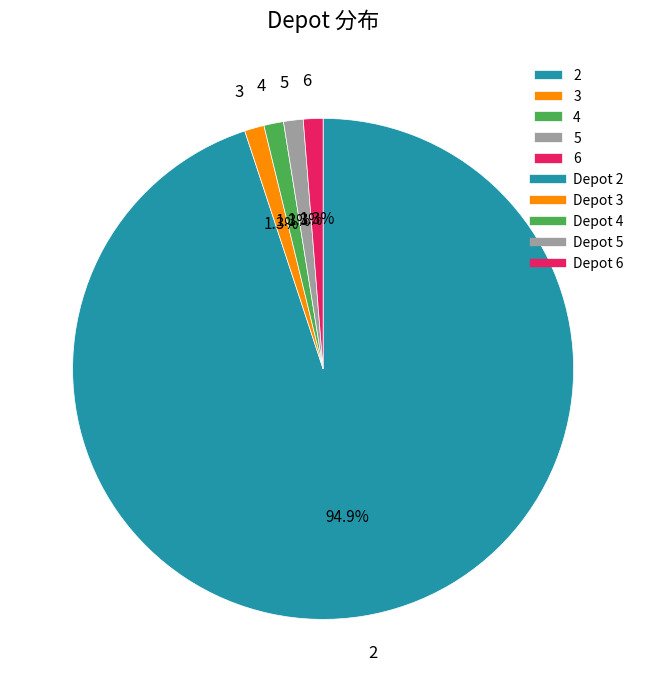

Count the number of slices in the pie.

5